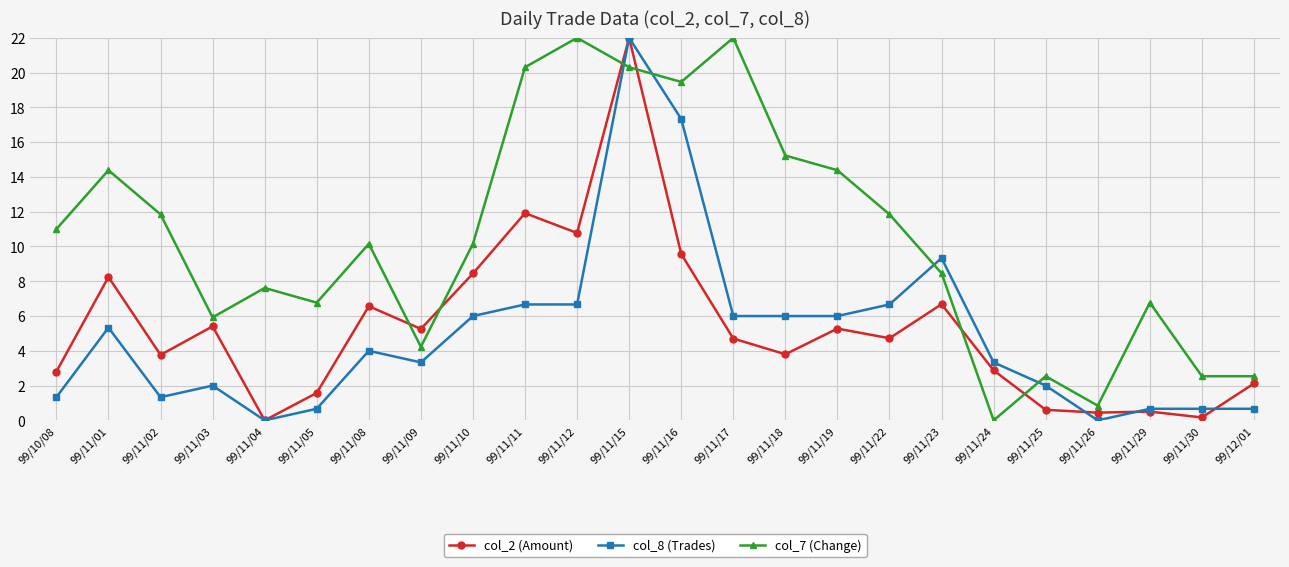

The col_2 (Amount) series shows 6.7 at 99/11/23. True or false?

True